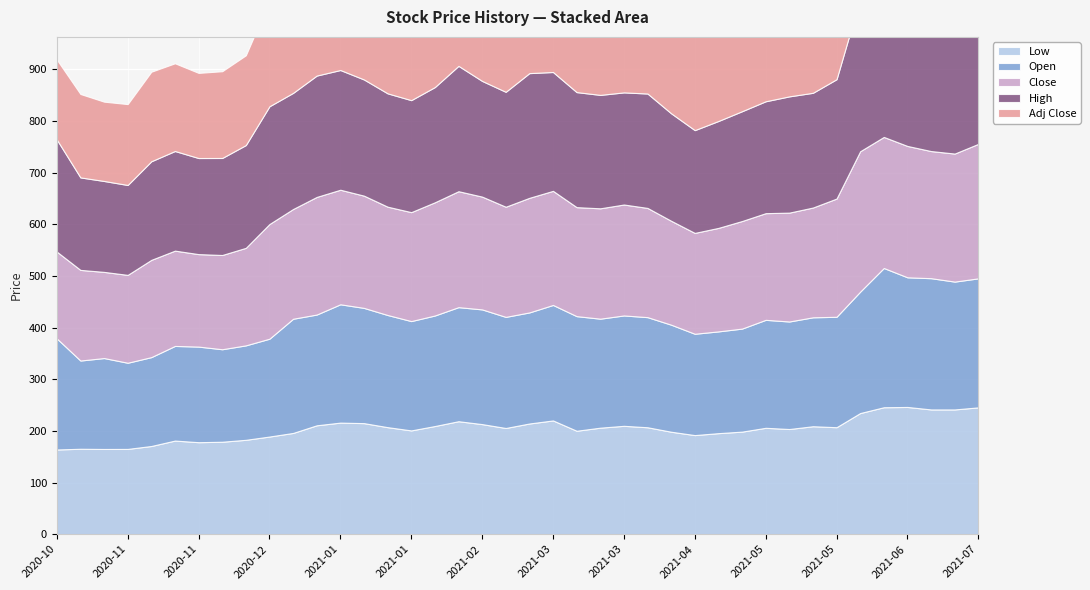

In High, how many points are lower than both neighbors (excluding endpoints)?

9